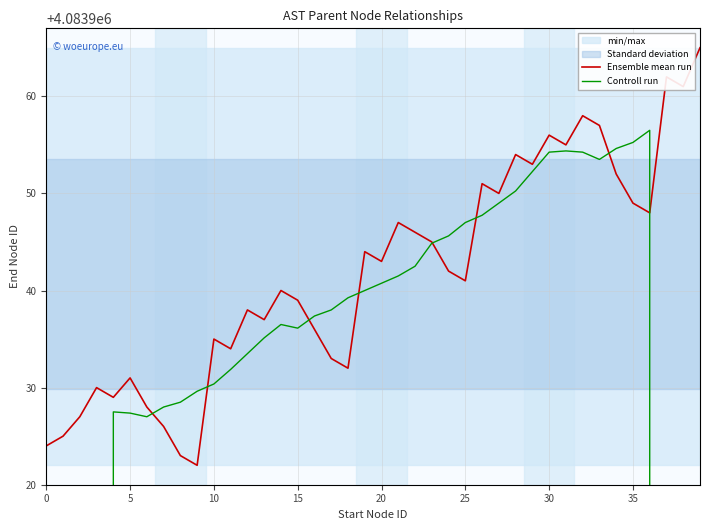

What is the maximum value shown in the chart?

4083965.0